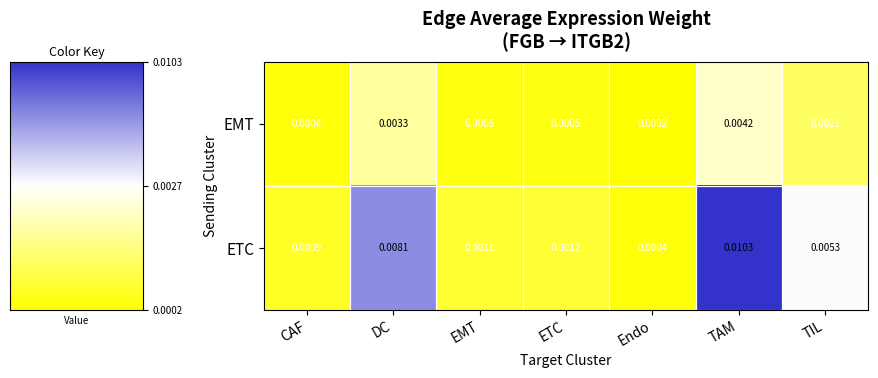

At which category does the chart reach its minimum across all series?

Endo